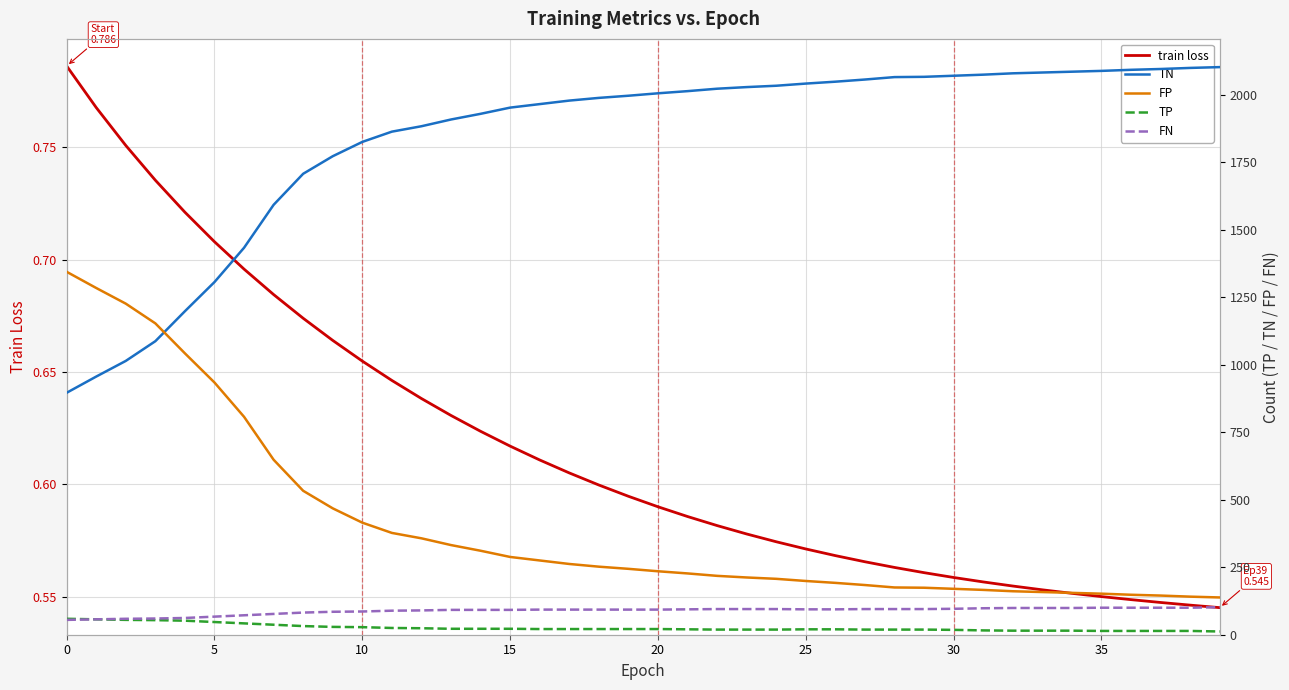

What is the difference between the highest and lowest values at 21?

2012.4